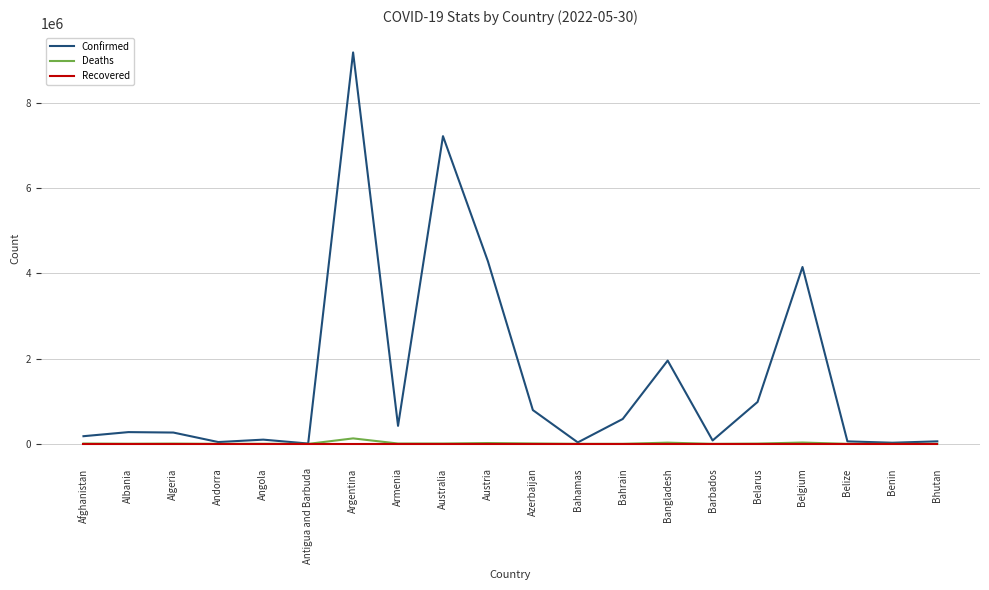

True or false: Confirmed has a value of 583984 at Bahrain.

True